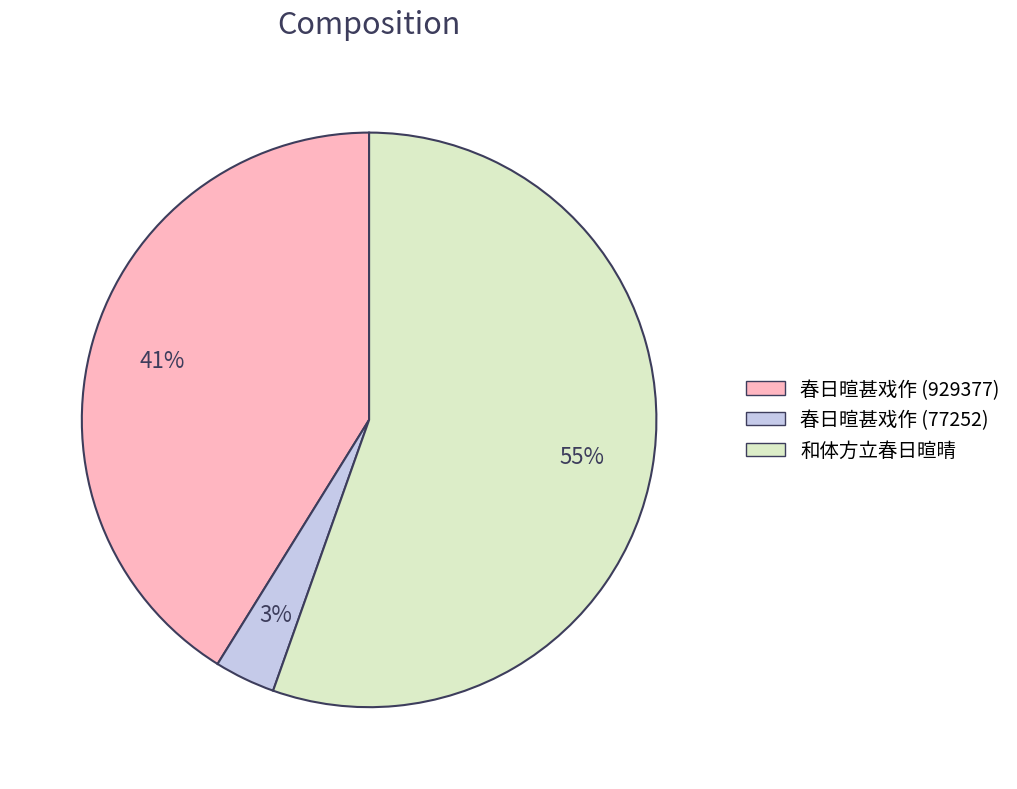

Does 和体方立春日暄晴 represent more than half of the total?

Yes